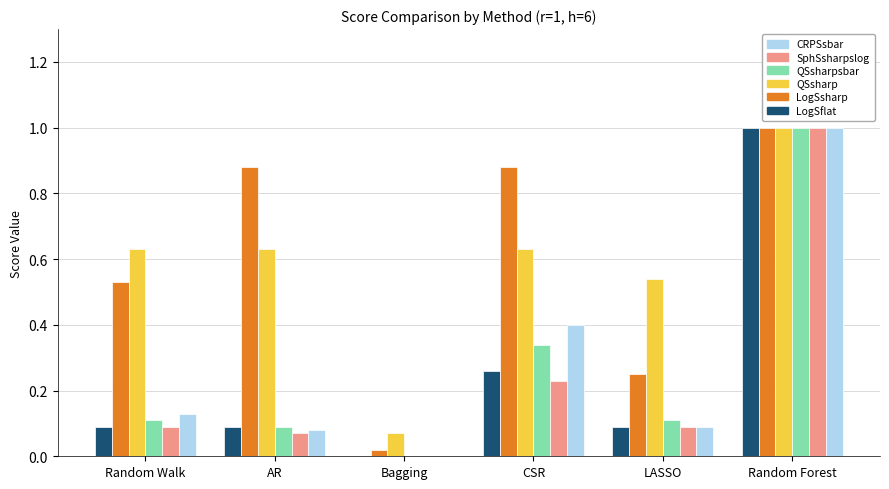

What are all the series names shown in the legend?

CRPSsbar, SphSsharpslog, QSsharpsbar, QSsharp, LogSsharp, LogSflat